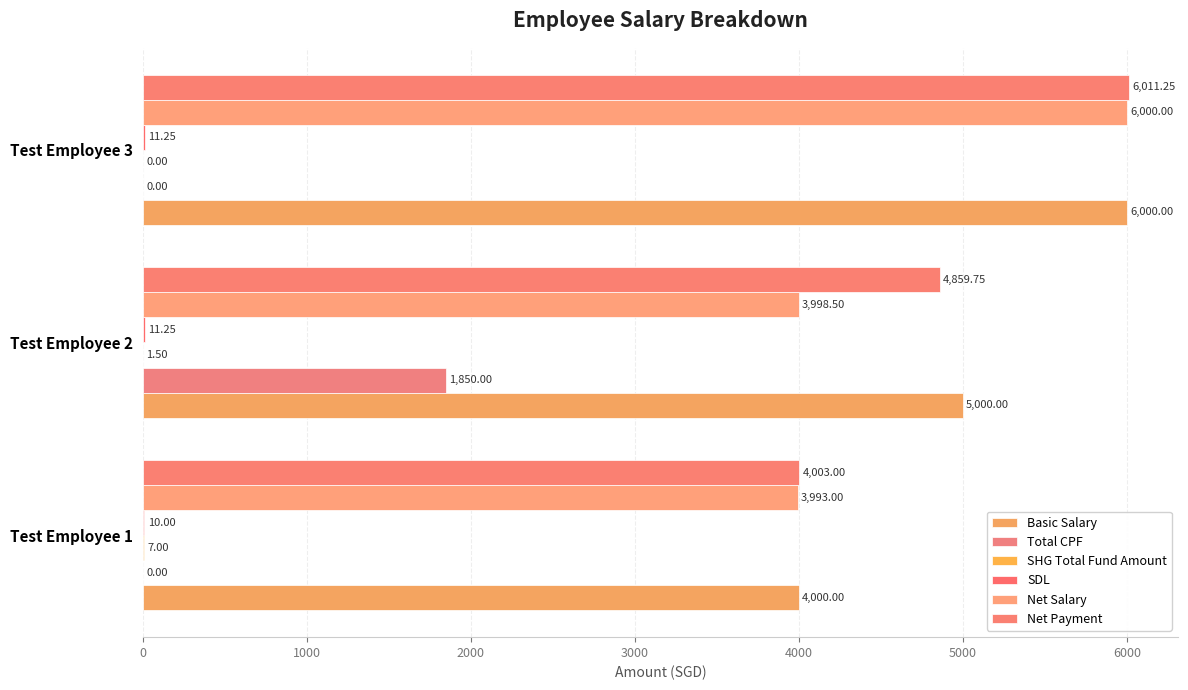

What is the maximum value shown in the chart?

6011.2